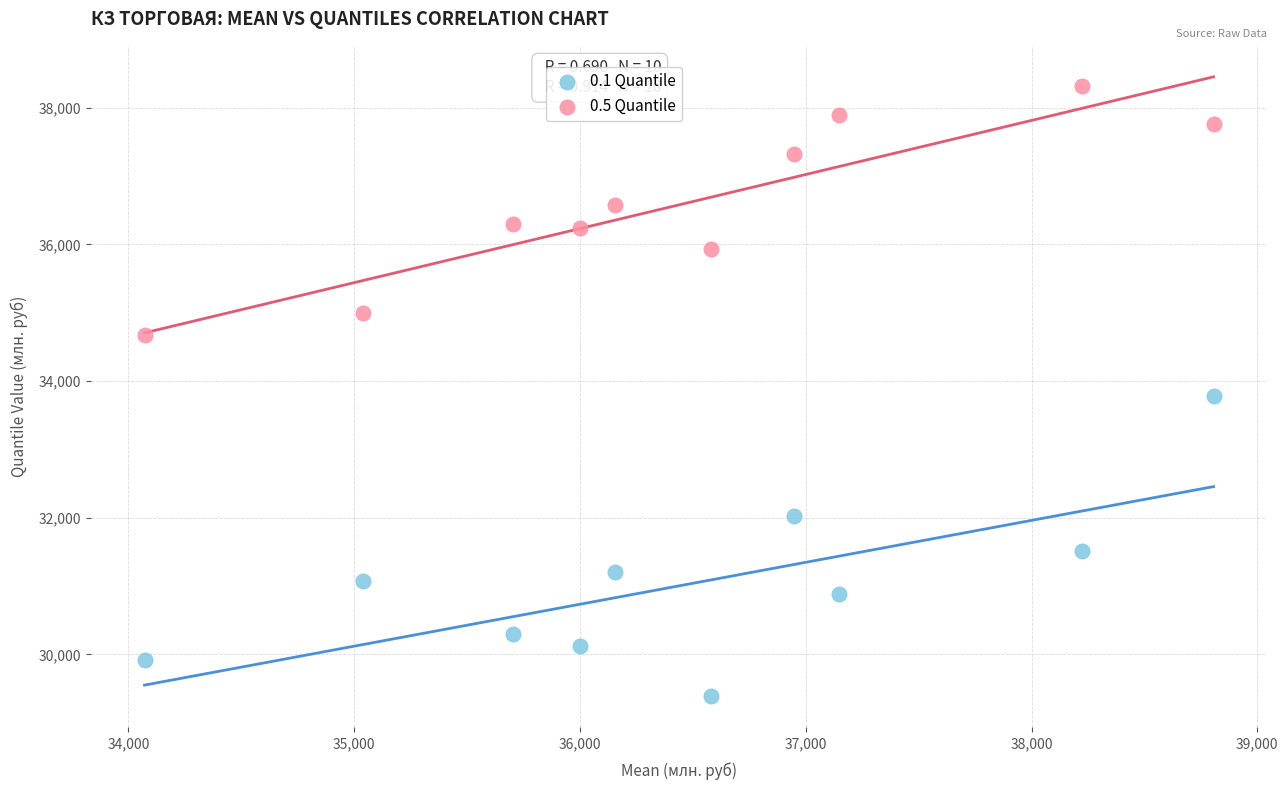

Which series reaches the maximum Y coordinate?

0.5 Quantile